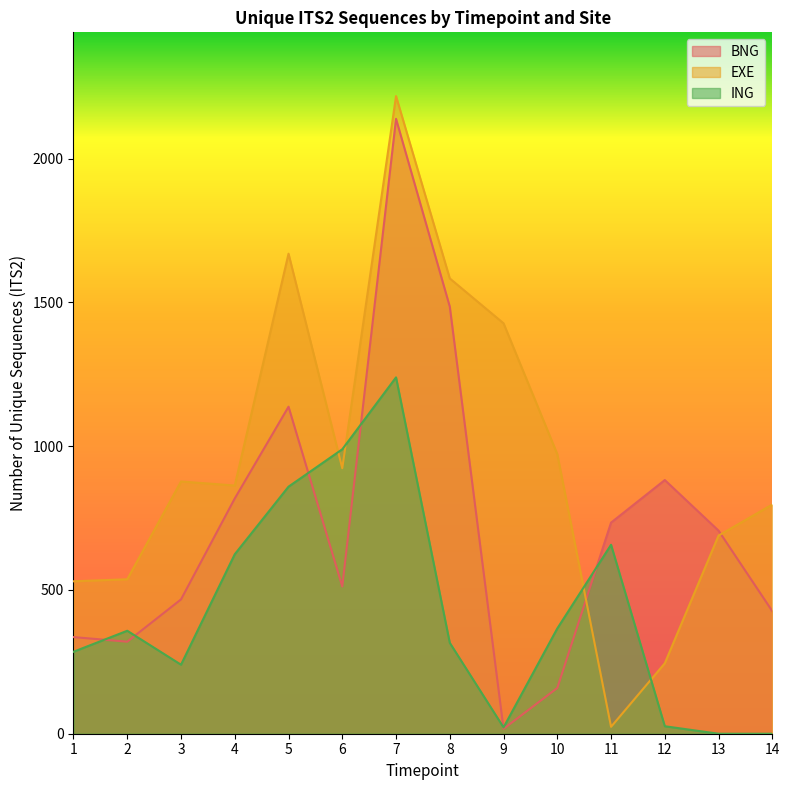

What are all the series names shown in the legend?

BNG, EXE, ING